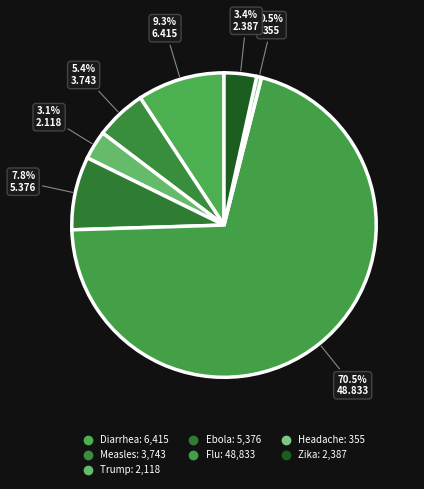

Is Measles the majority of the pie?

No